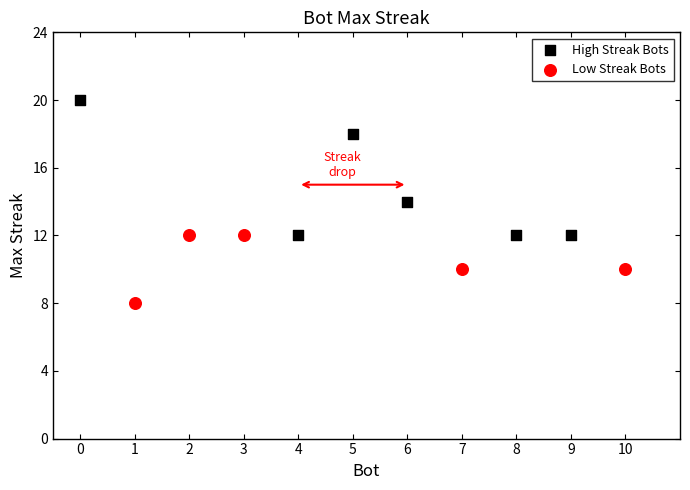

Which series contains the lowest Y value?

Low Streak Bots